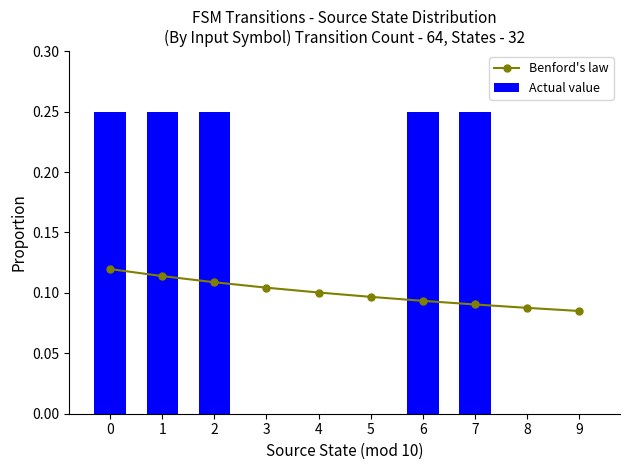

What are all the series names shown in the legend?

Benford's law, Actual value